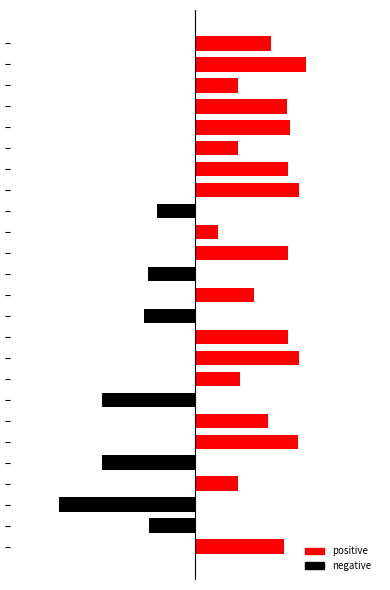

Which label corresponds to the smallest value in the chart?

22